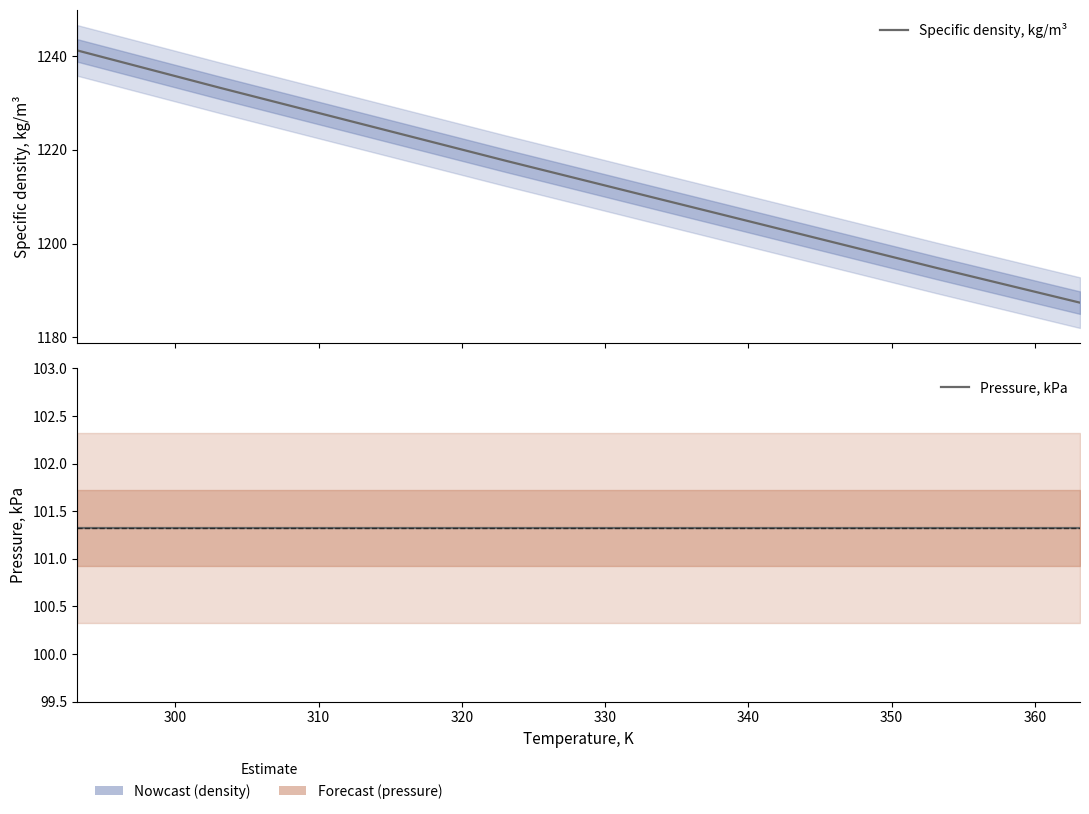

True or false: Specific density, kg/m³ and Pressure, kPa intersect in this chart.

False